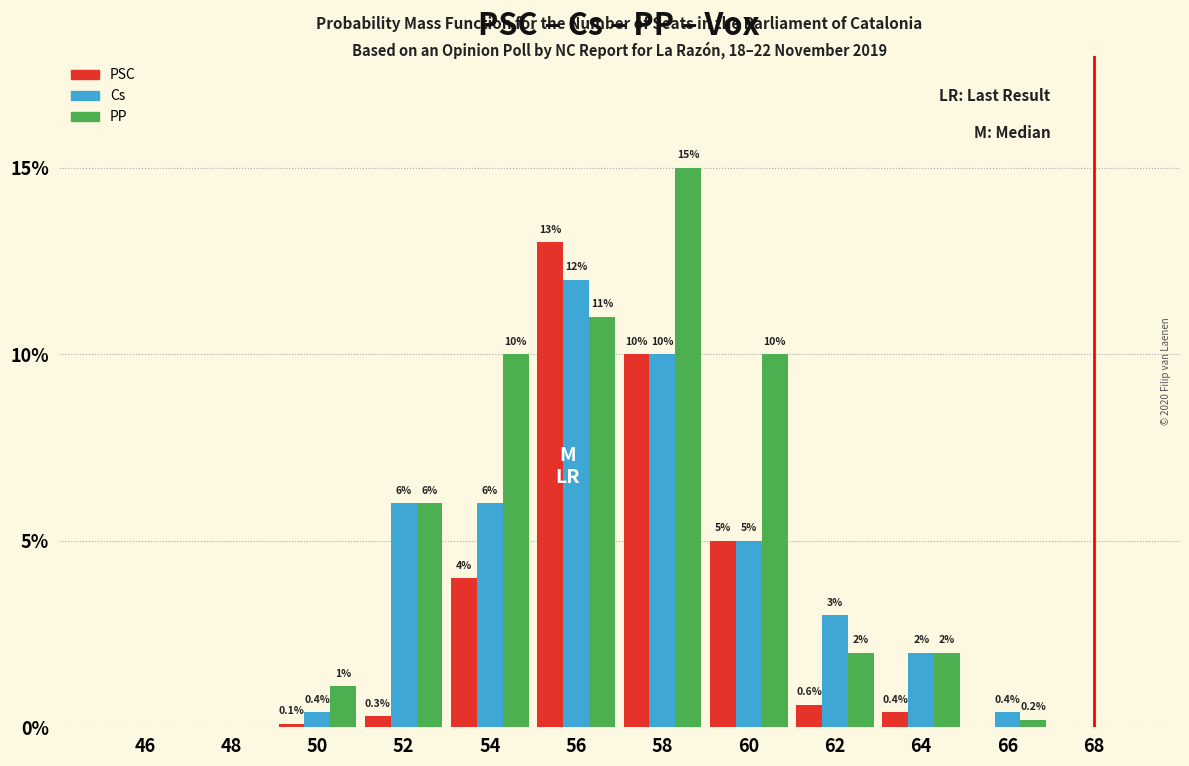

Reading left to right, what are all the values shown in this chart?

PSC: 46=0.0	48=0.0	50=0.1	52=0.3	54=4.0	56=13.0	58=10.0	60=5.0	62=0.6	64=0.4	66=0.0	68=0.0
Cs: 46=0.0	48=0.0	50=0.4	52=6.0	54=6.0	56=12.0	58=10.0	60=5.0	62=3.0	64=2.0	66=0.4	68=0.0
PP: 46=0.0	48=0.0	50=1.1	52=6.0	54=10.0	56=11.0	58=15.0	60=10.0	62=2.0	64=2.0	66=0.2	68=0.0